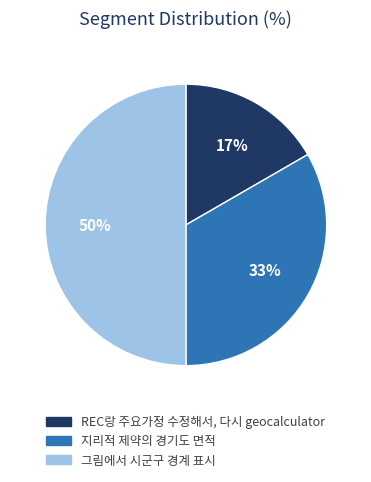

The 그림에서 시군구 경계 표시 slice represents 50% of the pie. True or false?

True